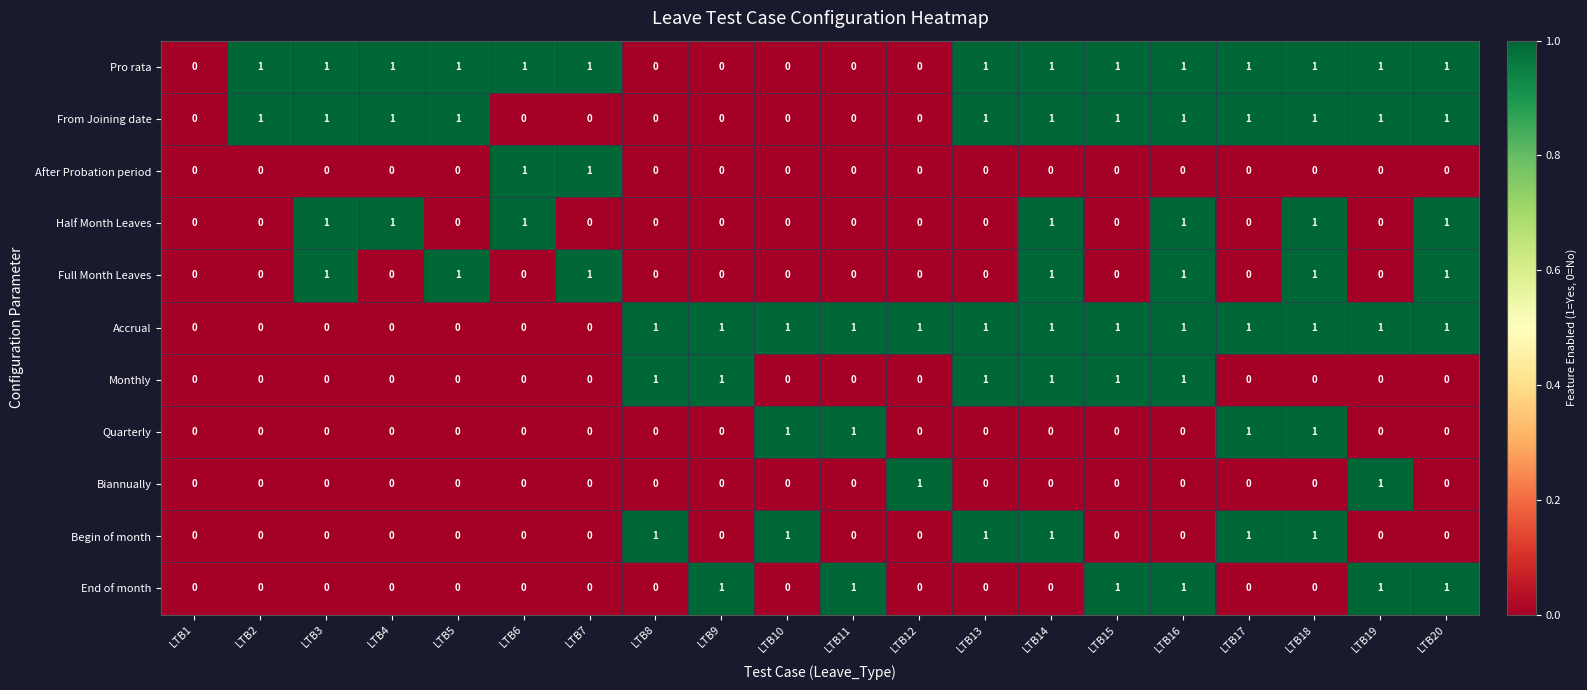

What is the sum of all Accrual values?

13